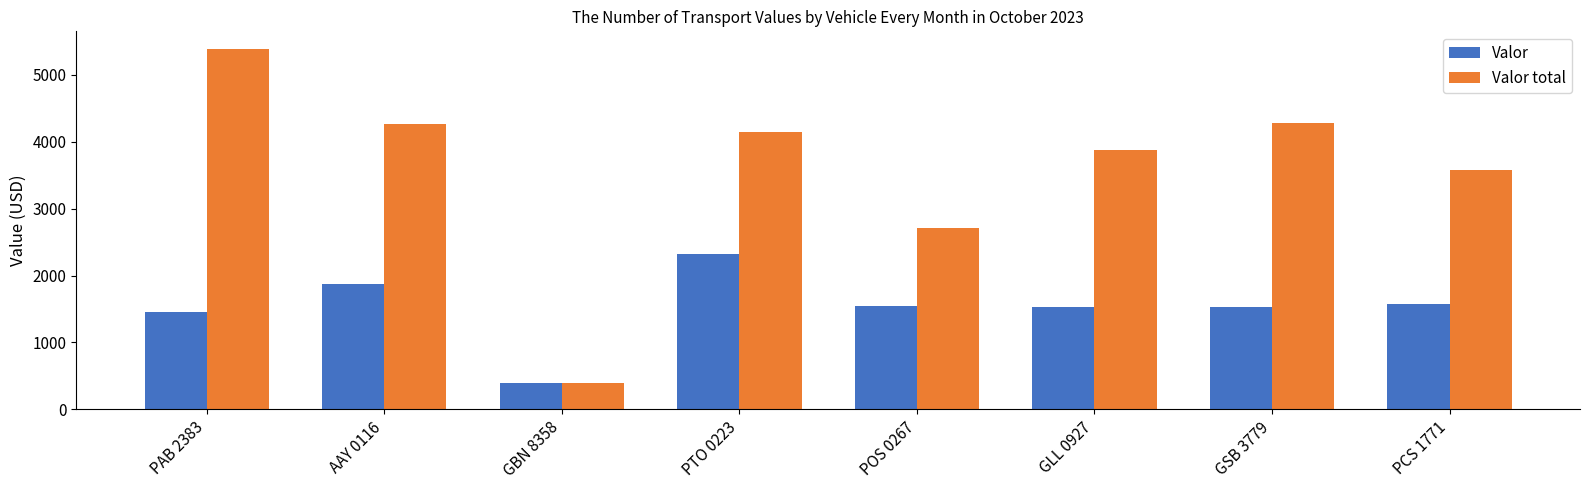

How many values in the Valor total series are below 4150?

4